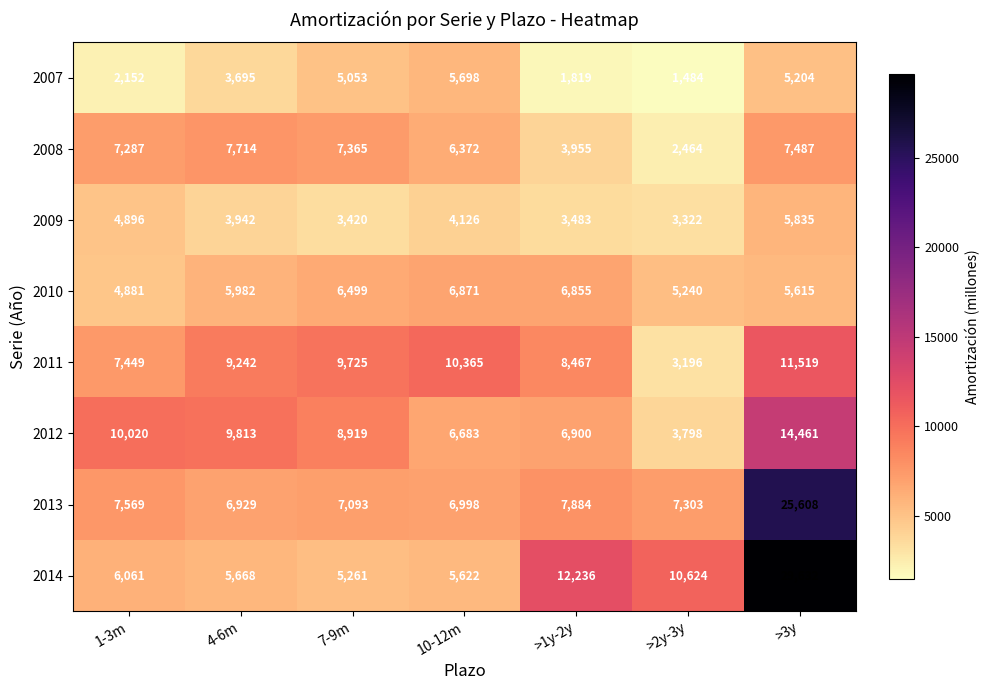

At which label is 2013 closest to 16268?

>1y-2y